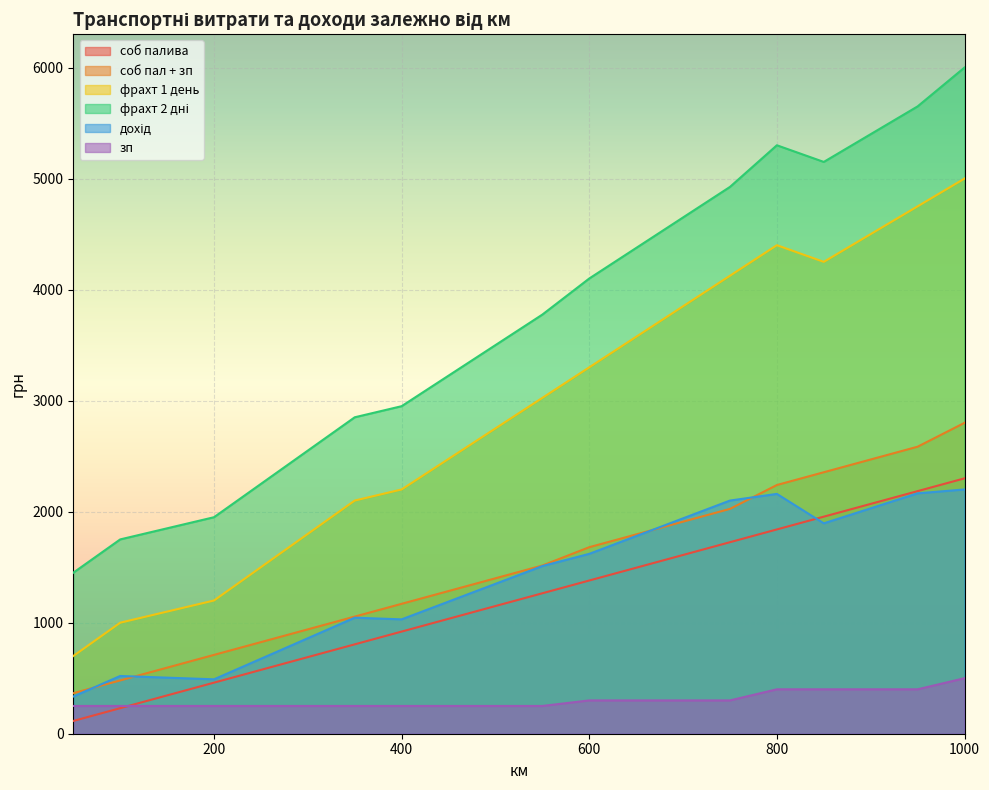

The value of фрахт 2 дні at 350 is 4003. True or false?

False